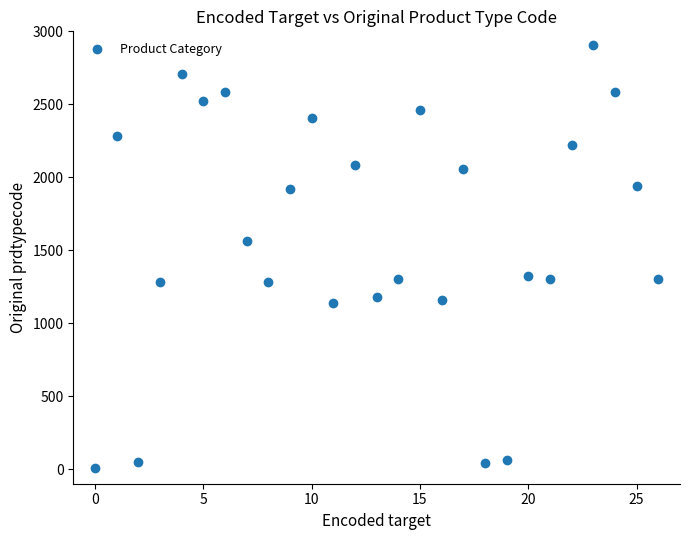

What is the range of Y values (max minus min)?

2895